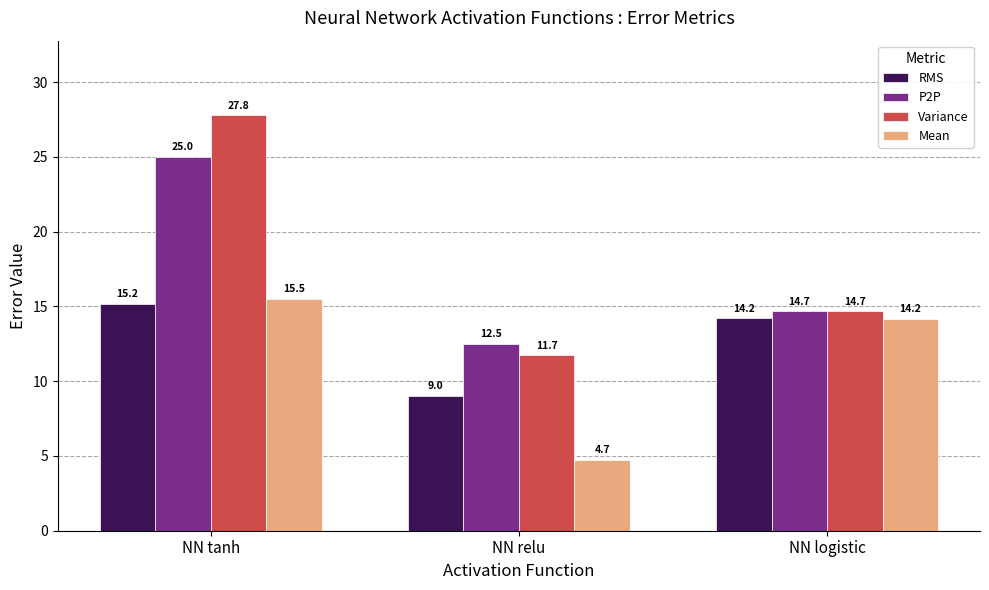

Rank the categories by P2P value from lowest to highest.

NN relu, NN logistic, NN tanh